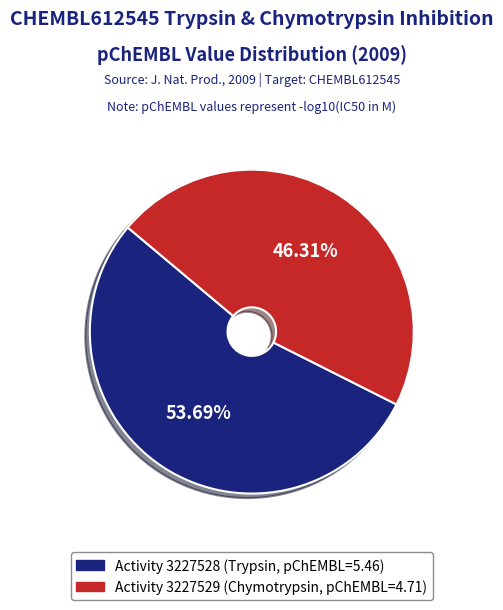

Is there any slice that represents more than half of the pie?

Yes